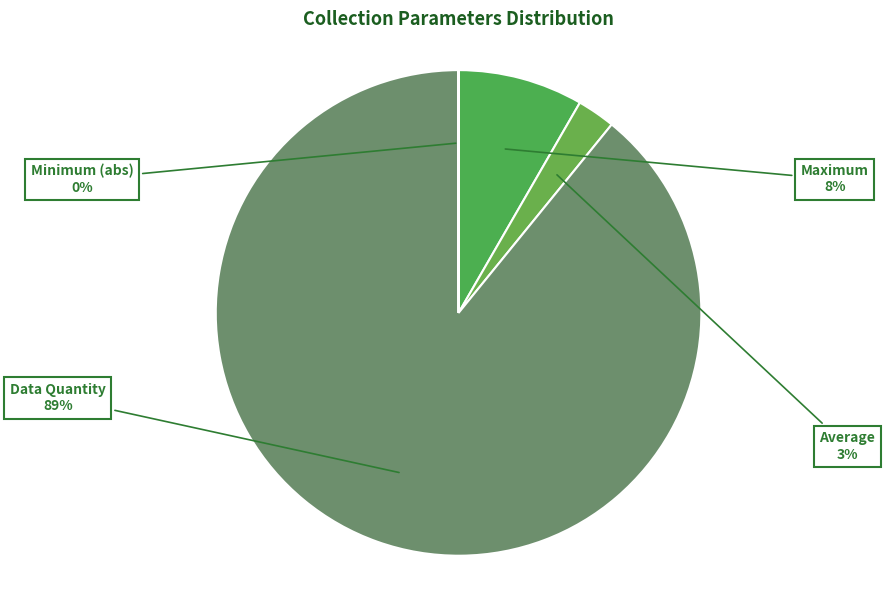

Do Data Quantity and Maximum together represent more than half of the pie?

Yes